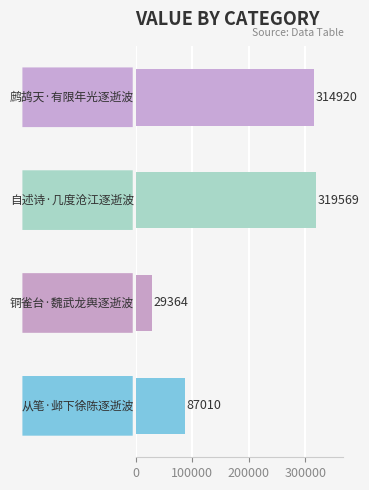

Are the bars horizontal?

Yes